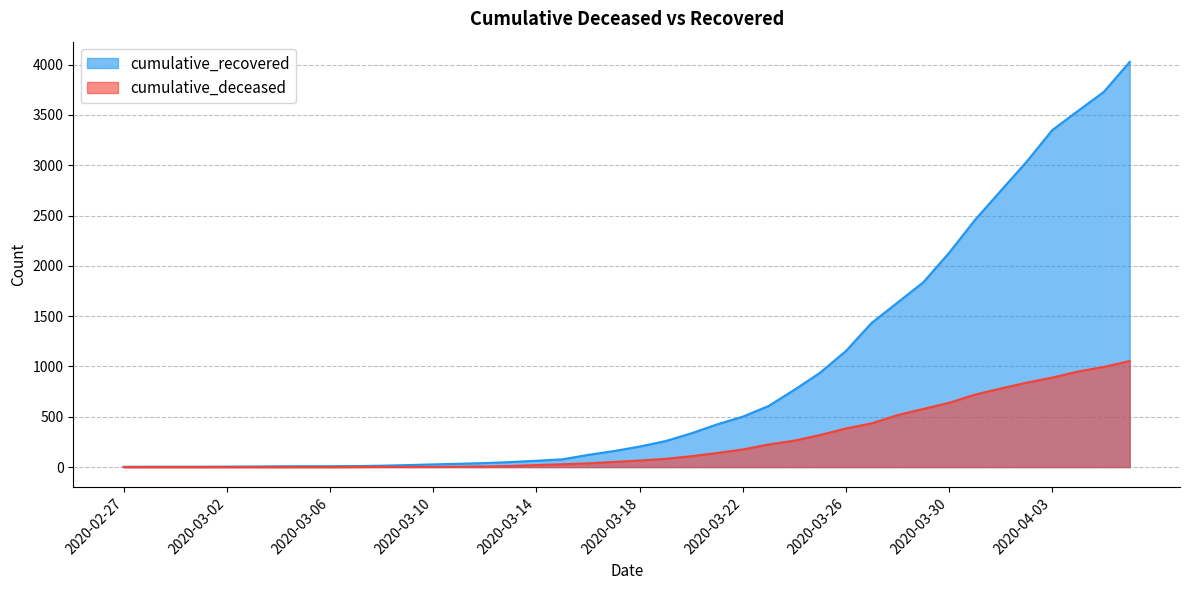

True or false: cumulative_deceased and cumulative_recovered cross at least once.

False